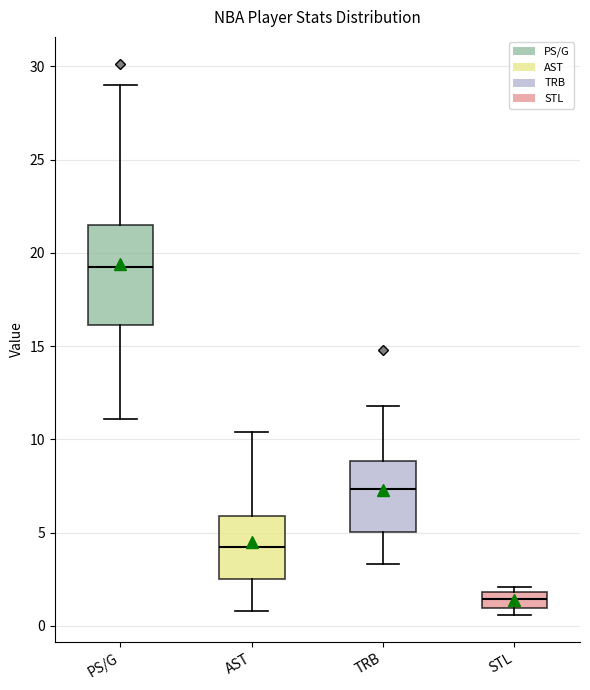

Comparing the boxes themselves (not the whiskers), which one is the tallest?

PS/G